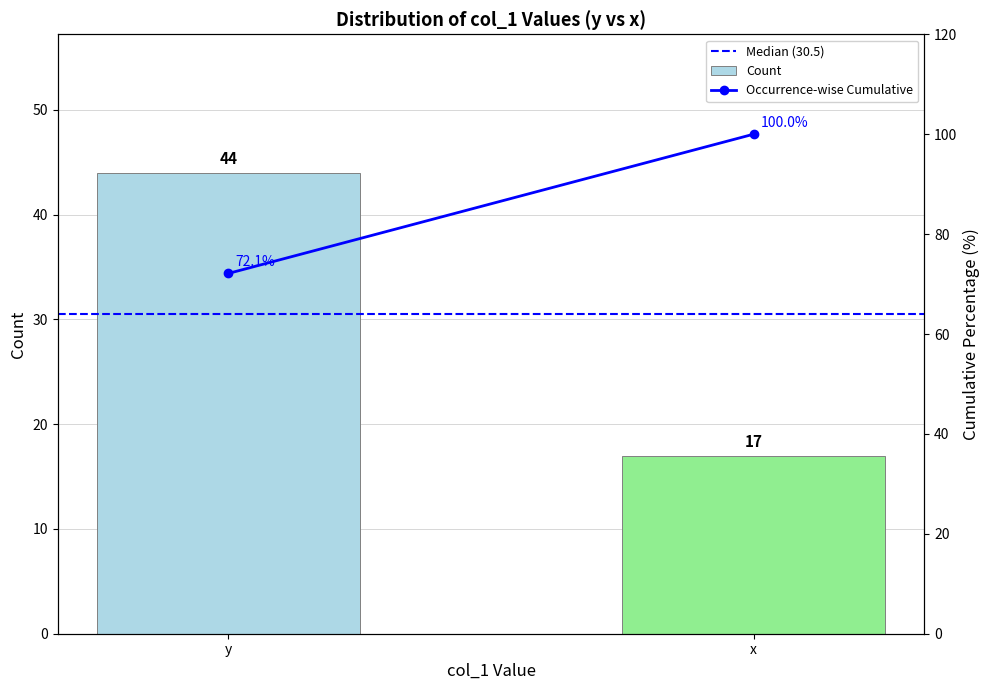

Are the bars horizontal?

No